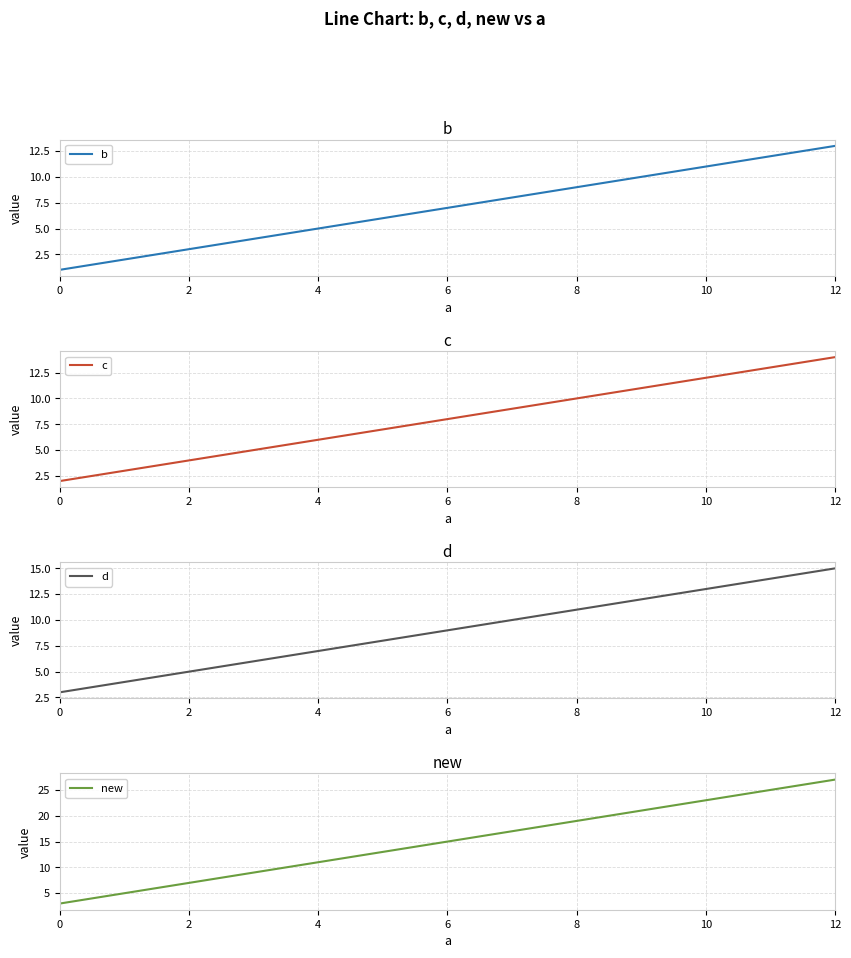

Is it true that c equals 11 at 4?

False